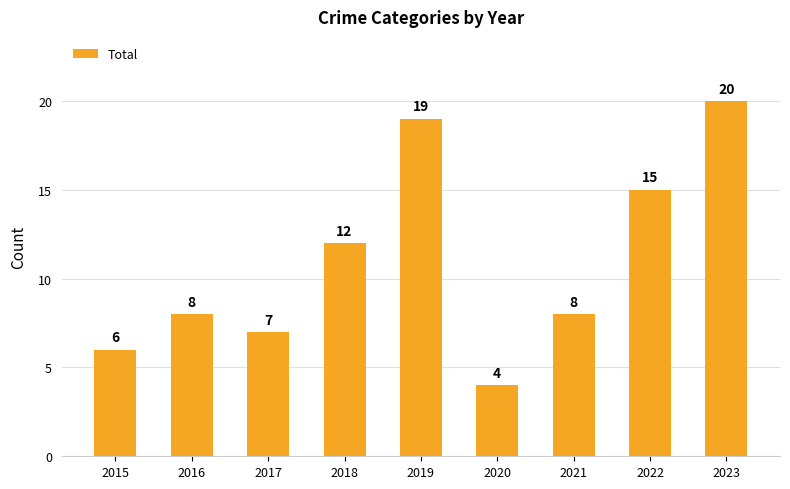

What value does the data have at 2022?

15